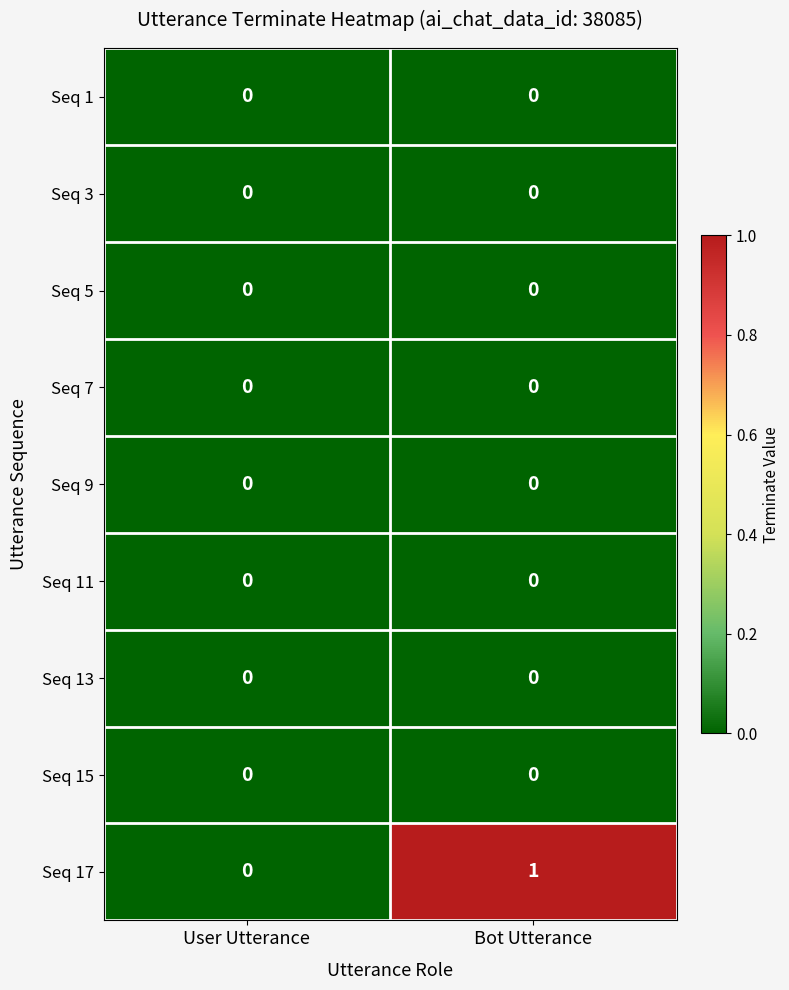

At which category is the sum across all series the highest?

Bot Utterance